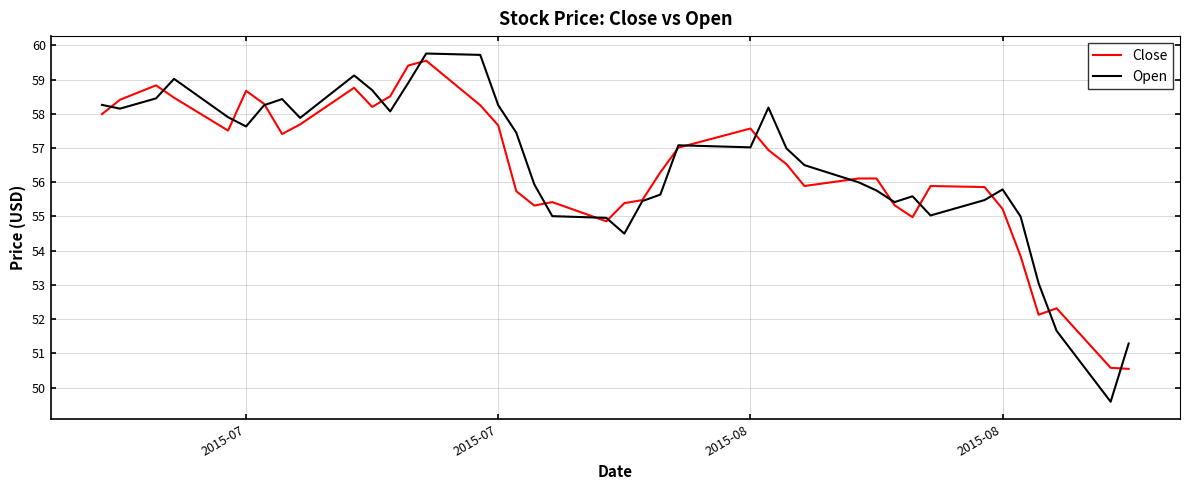

Which series has the widest spread of values?

Open